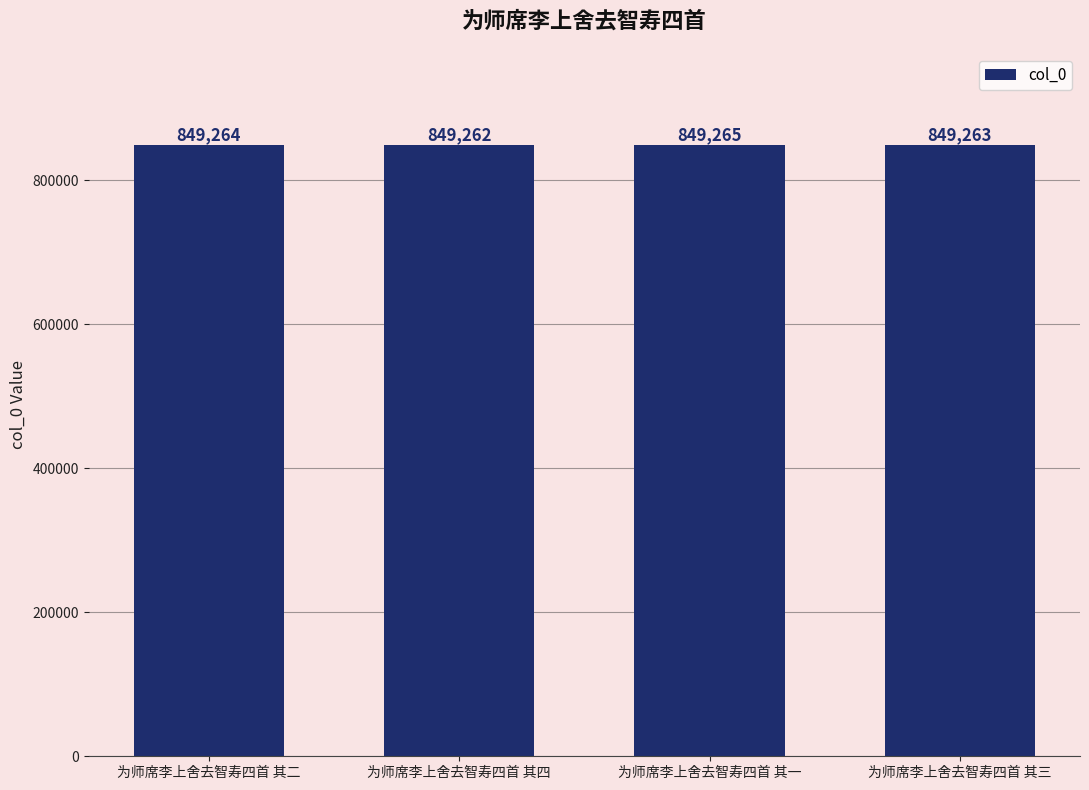

What is the smallest value displayed?

849262